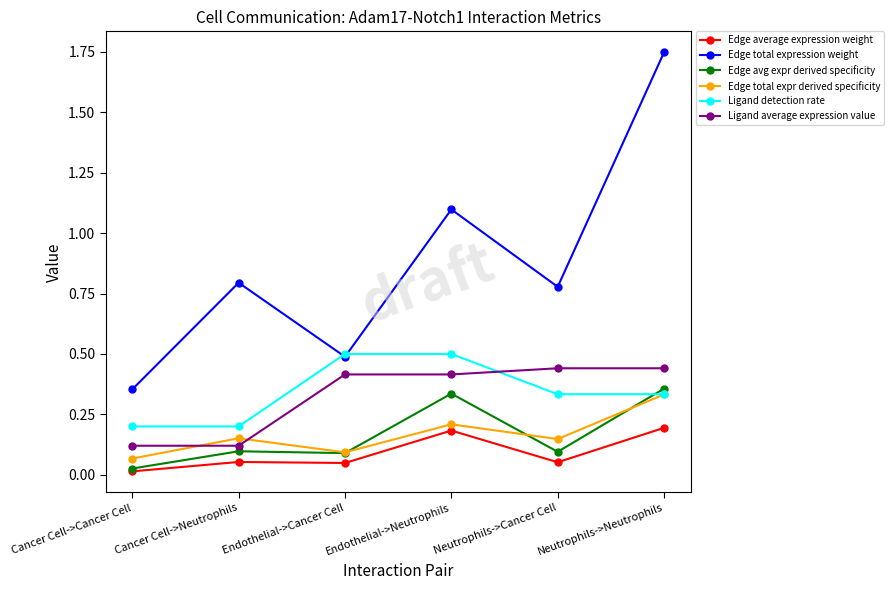

Between which two adjacent categories do Ligand average expression value and Edge total expr derived specificity first intersect?

Cancer Cell->Cancer Cell and Cancer Cell->Neutrophils